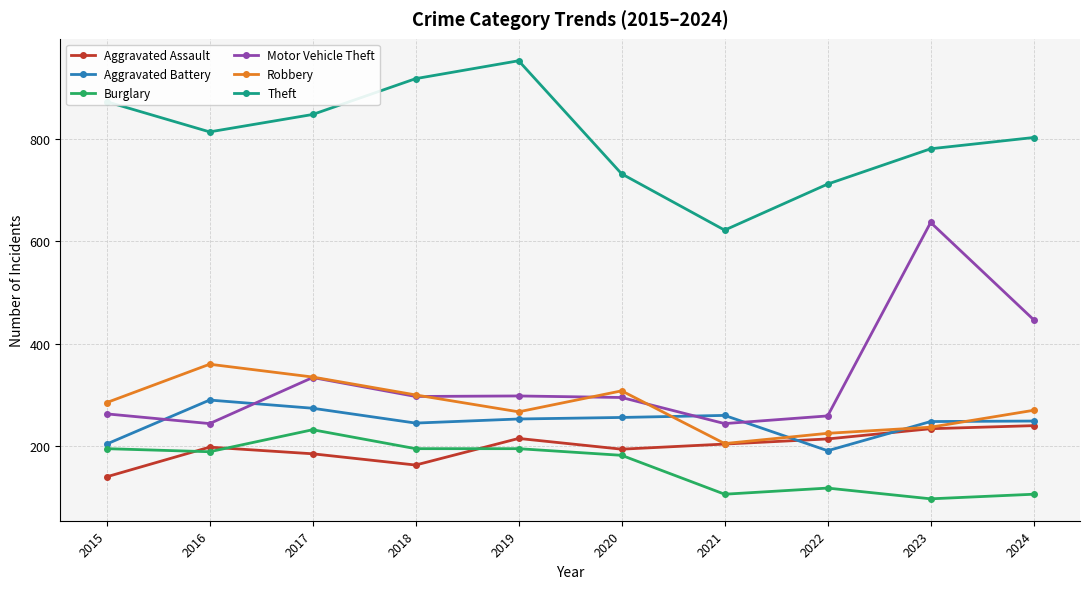

How many times do Robbery and Motor Vehicle Theft cross each other?

3